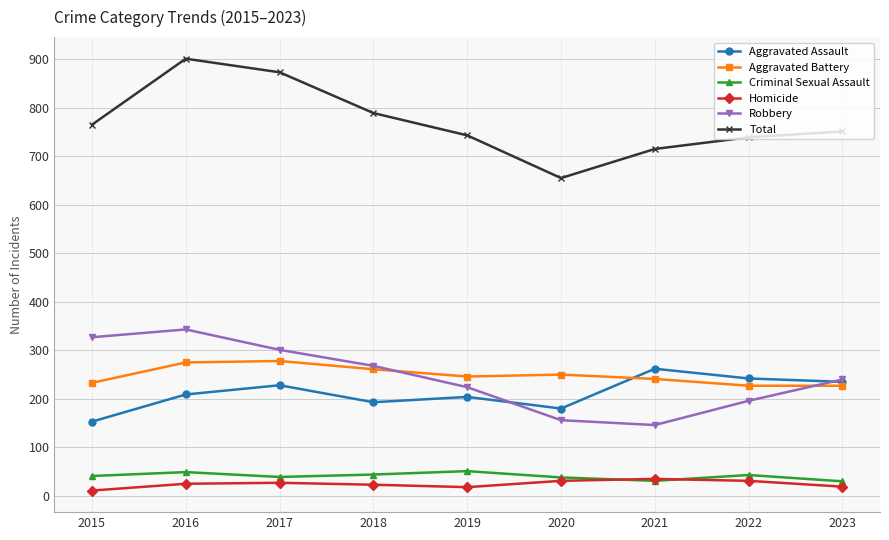

What is the sum of the Aggravated Assault values at 2018 and 2020?

373